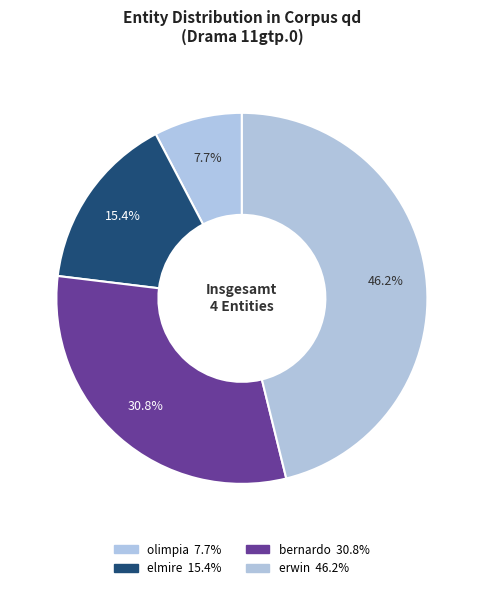

What is the total percentage of olimpia and erwin?

53.8%